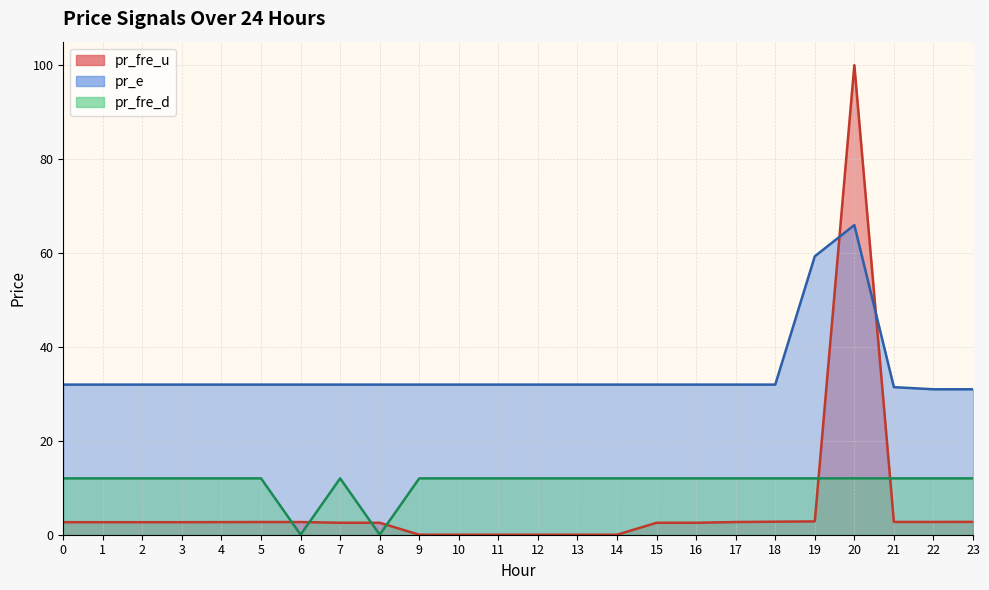

Which has a higher value, 14 or 16?

16